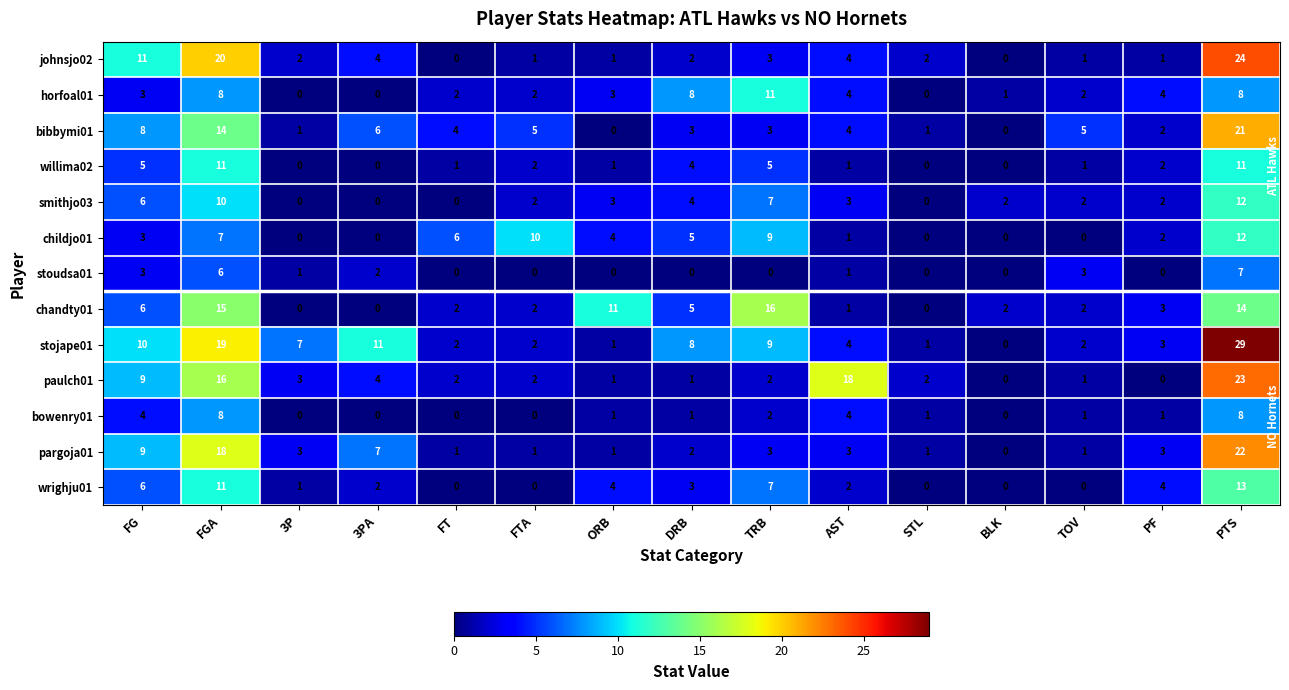

At which category does the chart reach its peak across all series?

PTS